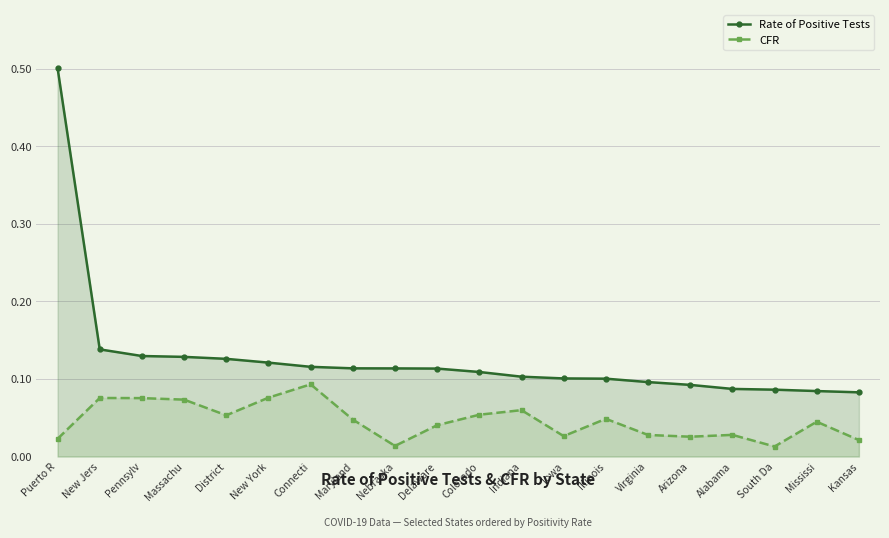

True or false: Rate of Positive Tests has more than 1 interior local peaks.

False